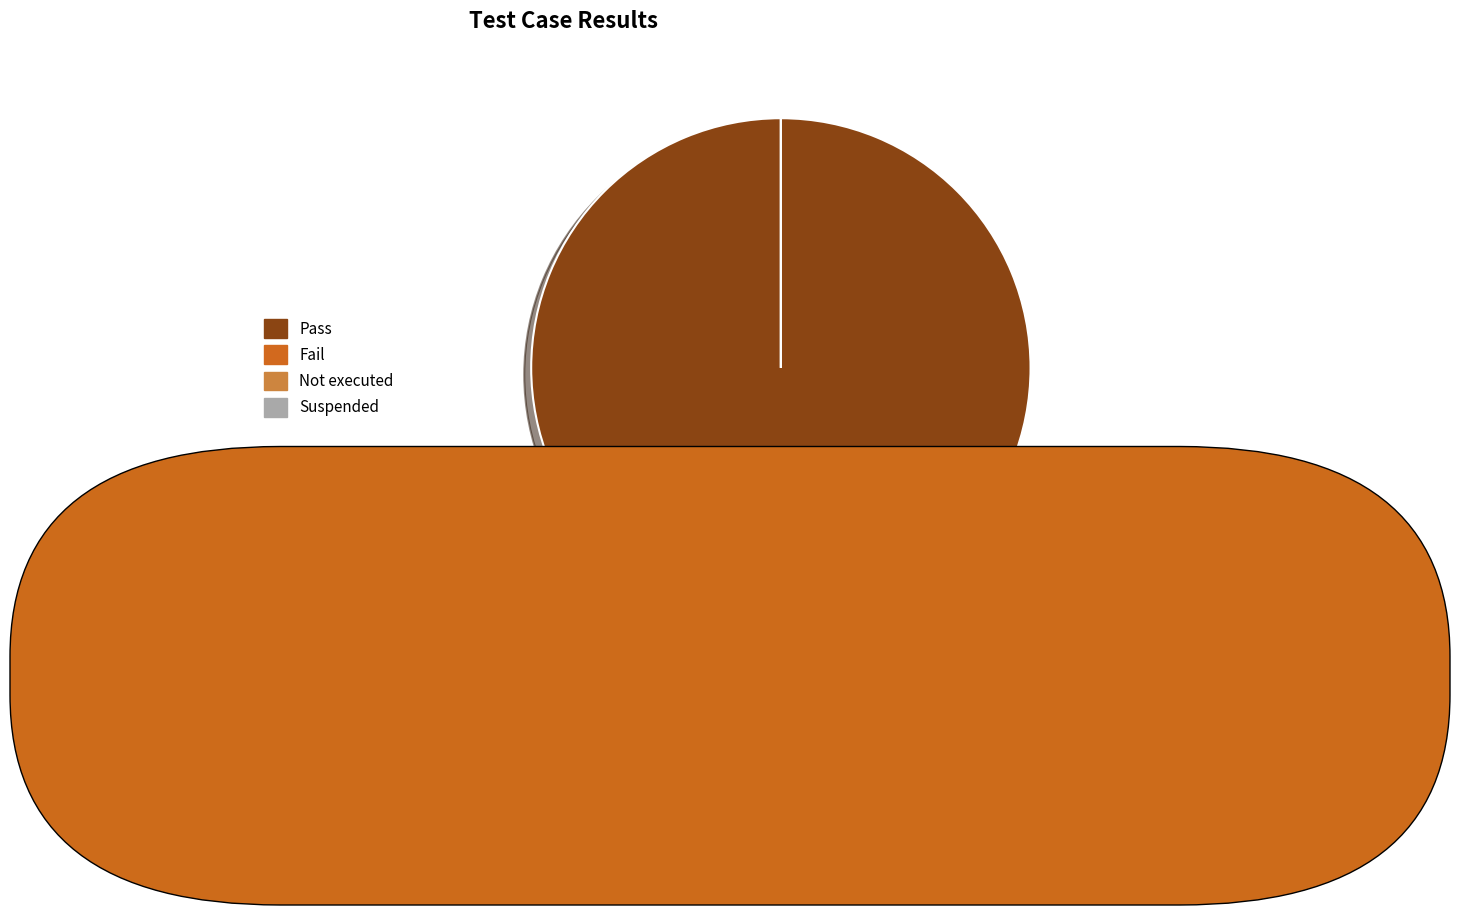

Rank the categories by value from highest to lowest.

Pass, Fail, Not executed, Suspended